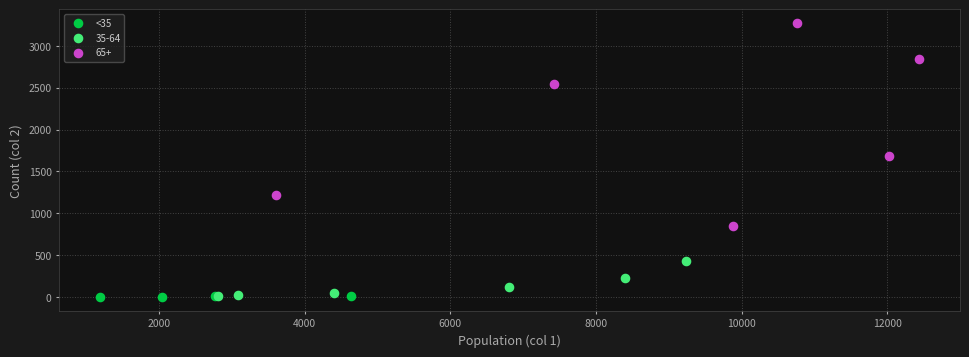

Which series reaches the maximum Y coordinate?

65+